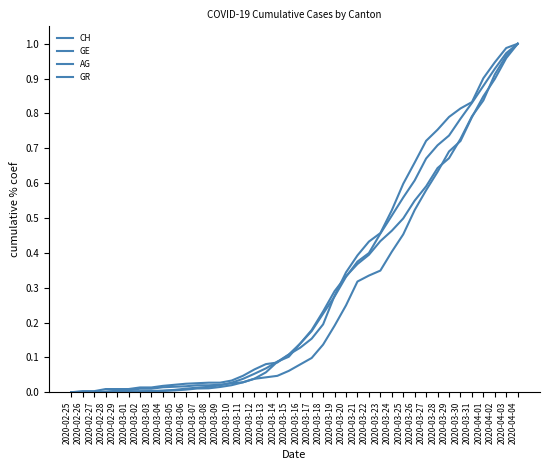

How many series are shown in this chart?

4